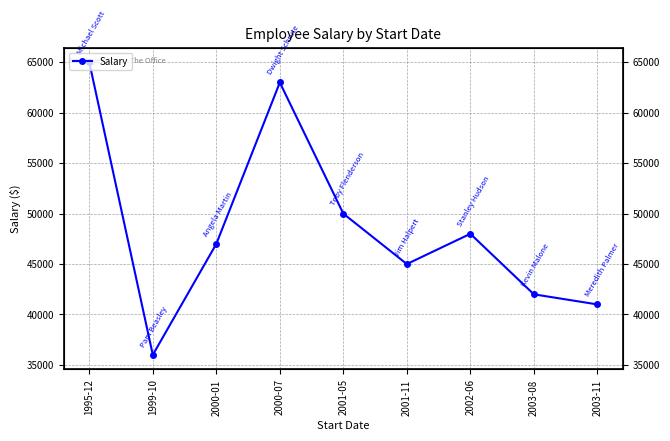

How many lines are shown in the chart?

1